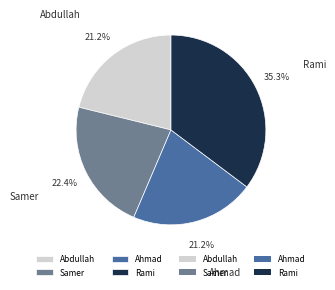

To the nearest percent, what is the average slice percentage?

25%